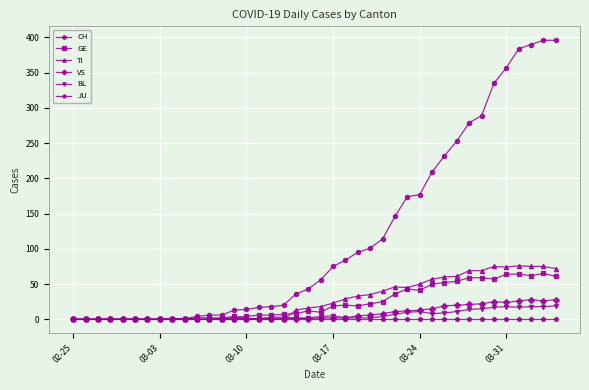

Which series has the widest spread of values?

CH